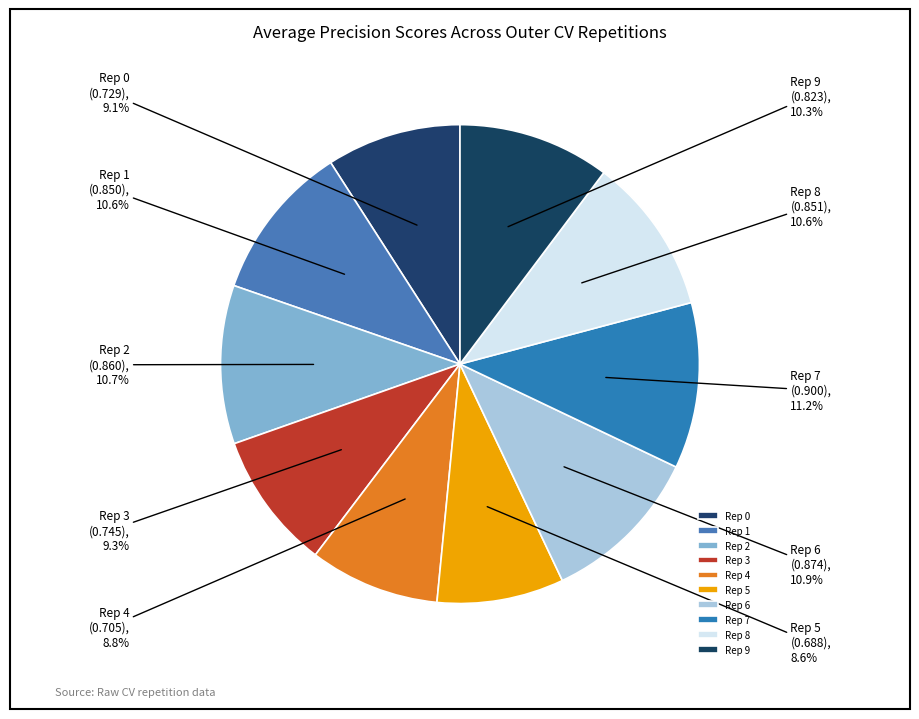

Does any single category account for the majority?

No